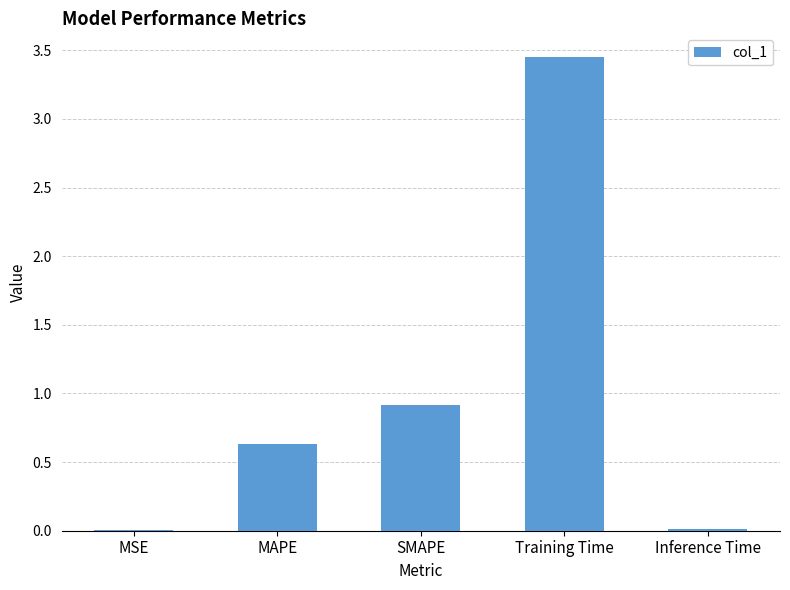

The chart shows a value of 0.0 at Inference Time. True or false?

True